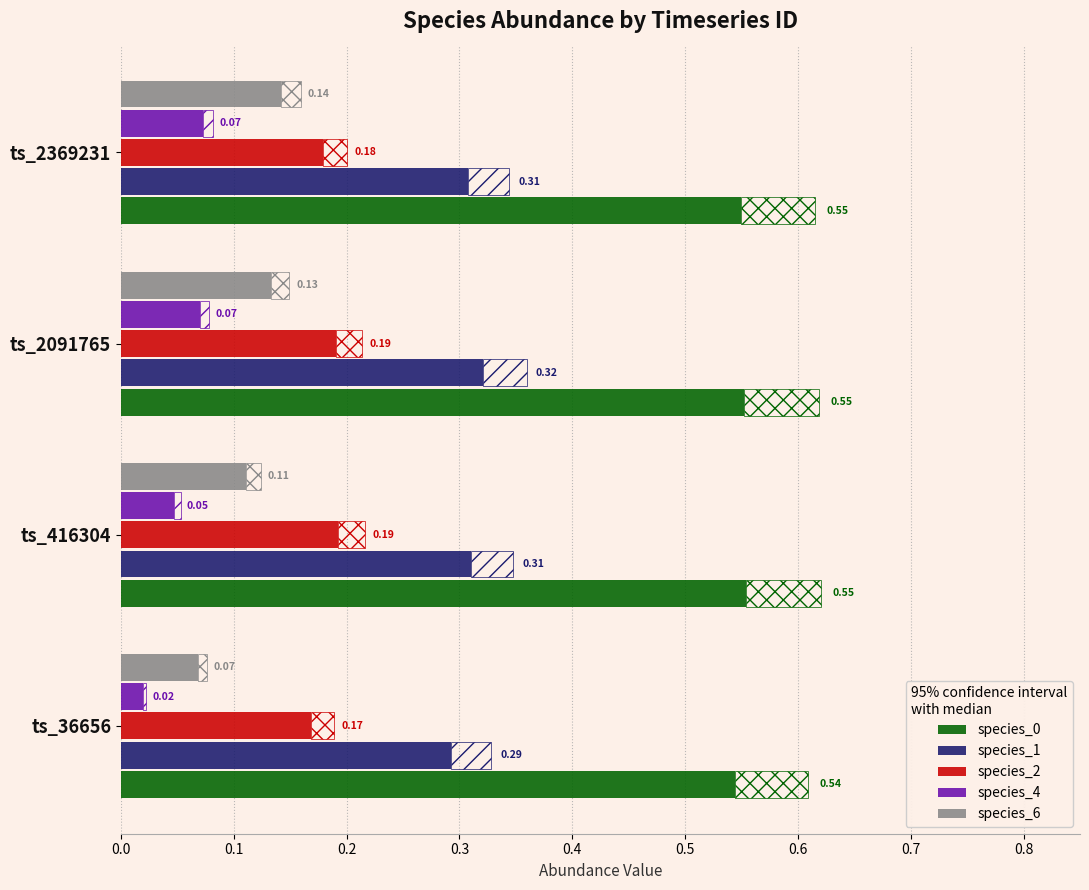

How many groups of bars are there?

4